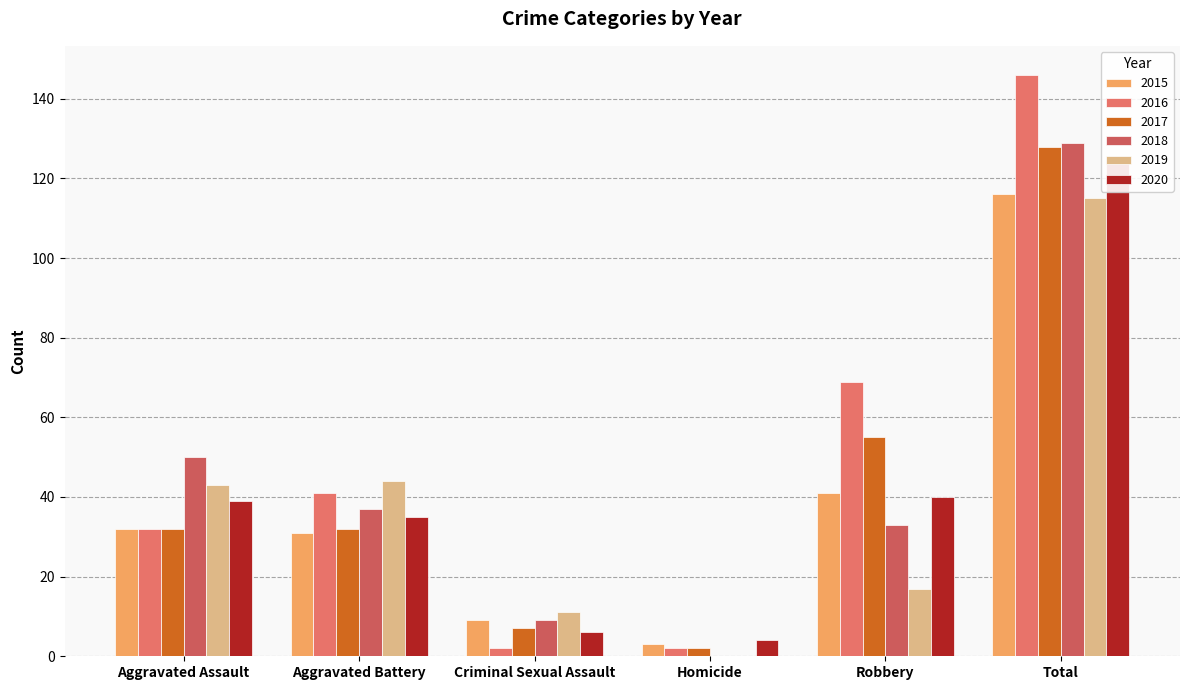

Which series has the largest total across all categories?

2016